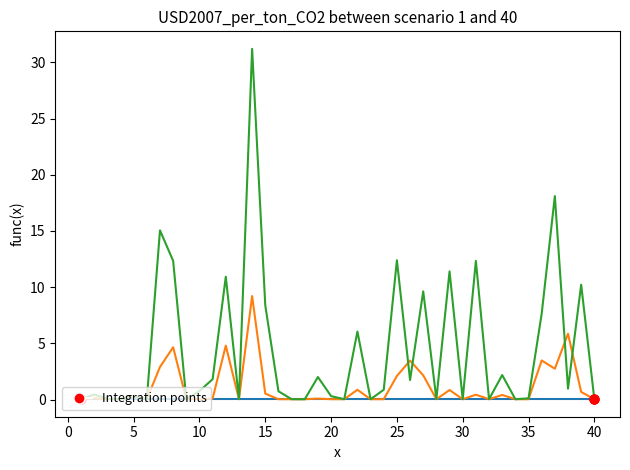

What is the greatest value displayed?

31.2